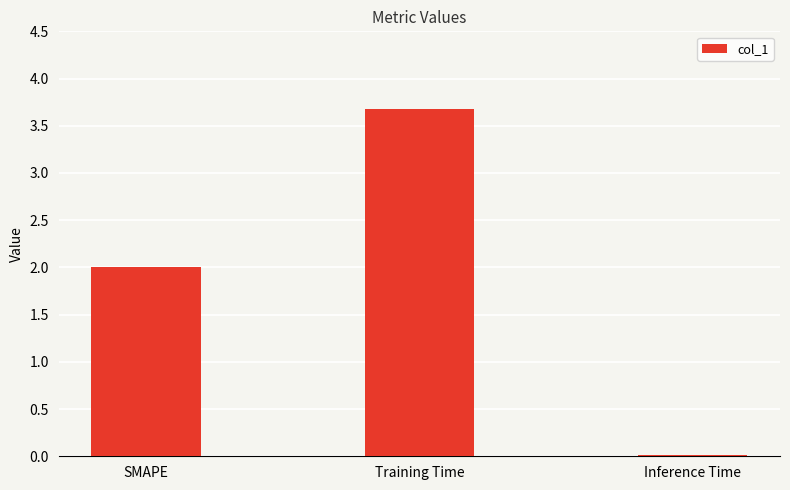

Which has a higher value, Training Time or Inference Time?

Training Time